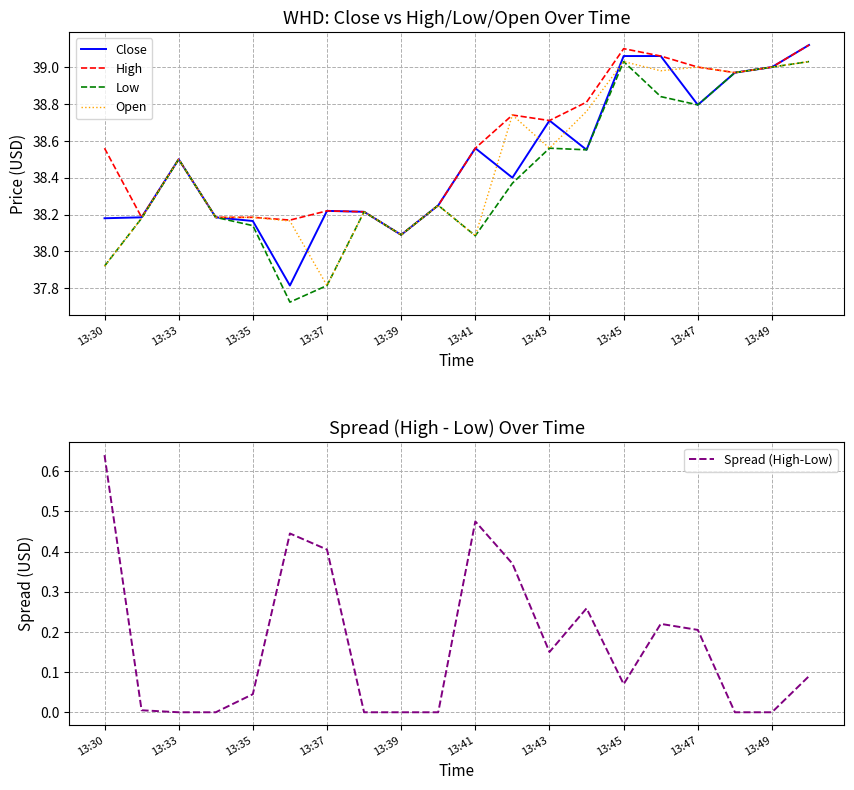

Is the value of Open at 13:39 greater than the value of Low at 13:30?

Yes